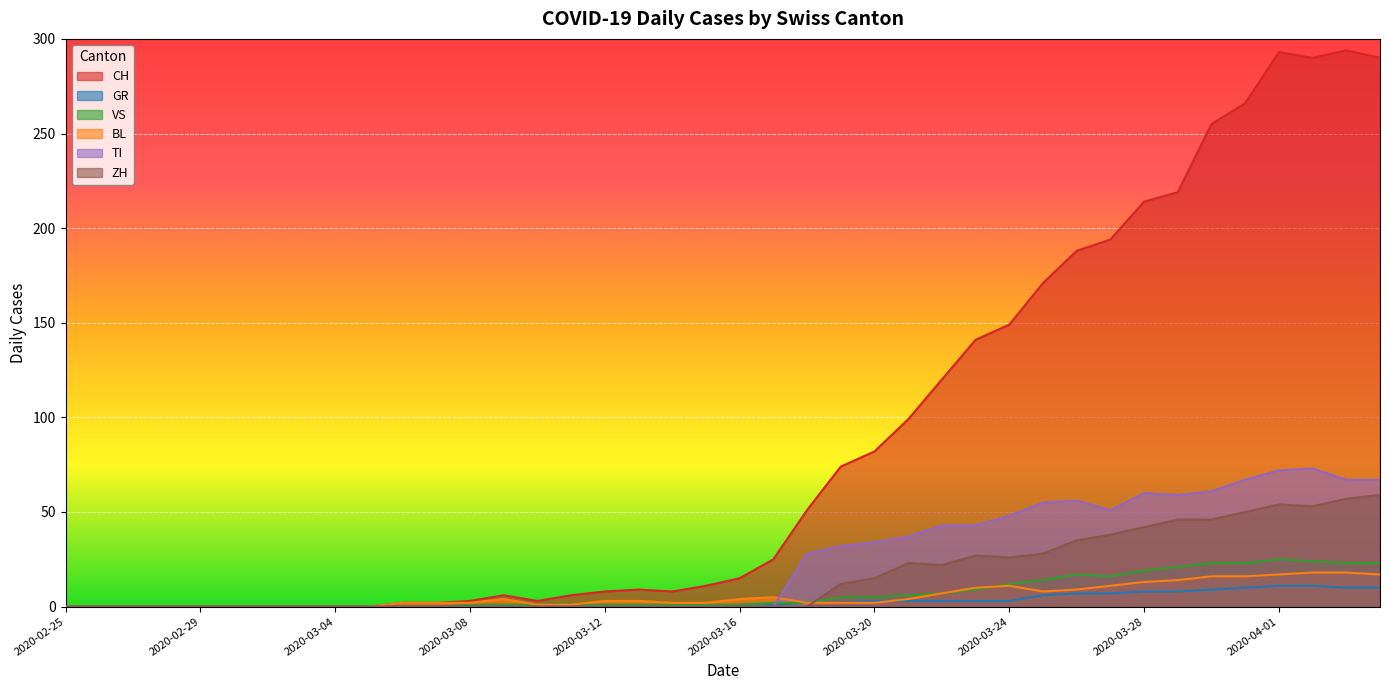

What is the average value of the TI series?

24